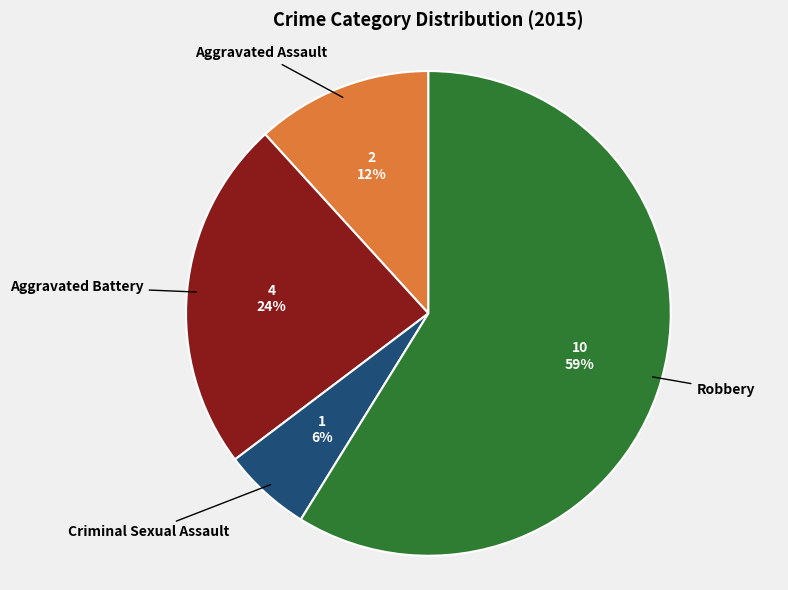

How many slices are in this pie chart?

4